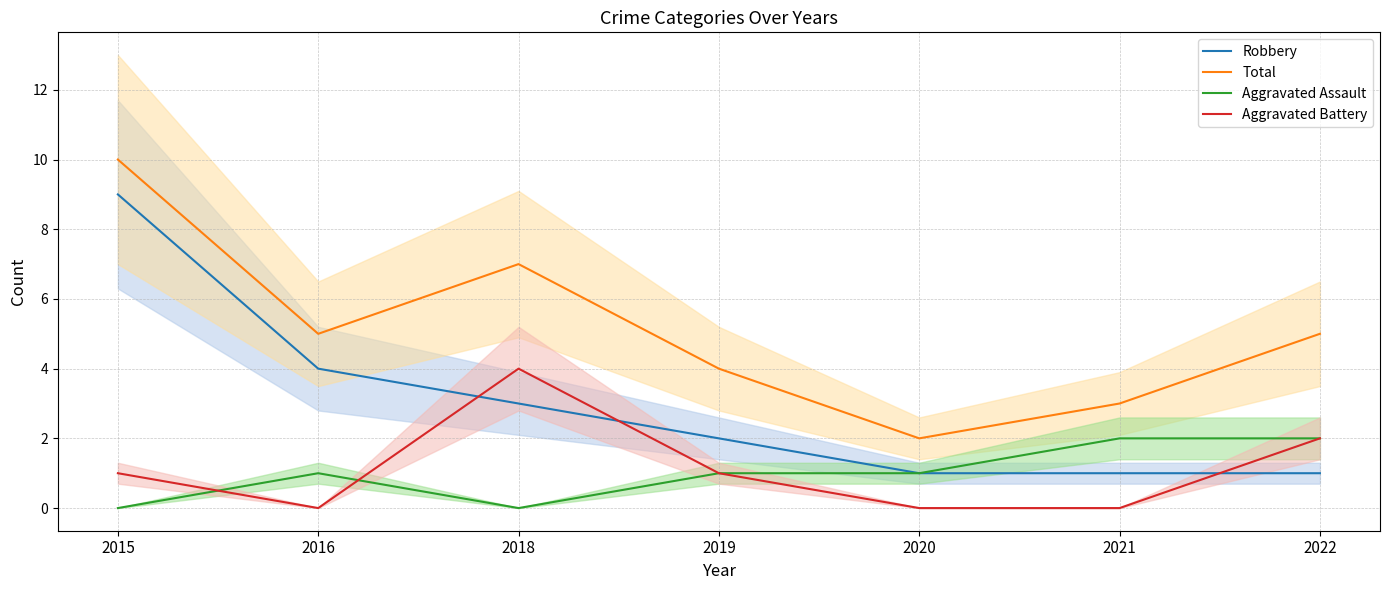

At which label does Aggravated Battery reach its peak?

2018